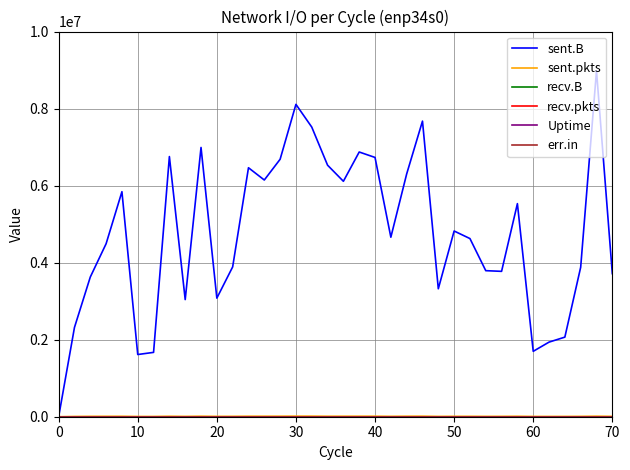

Does the chart have visible grid lines?

Yes